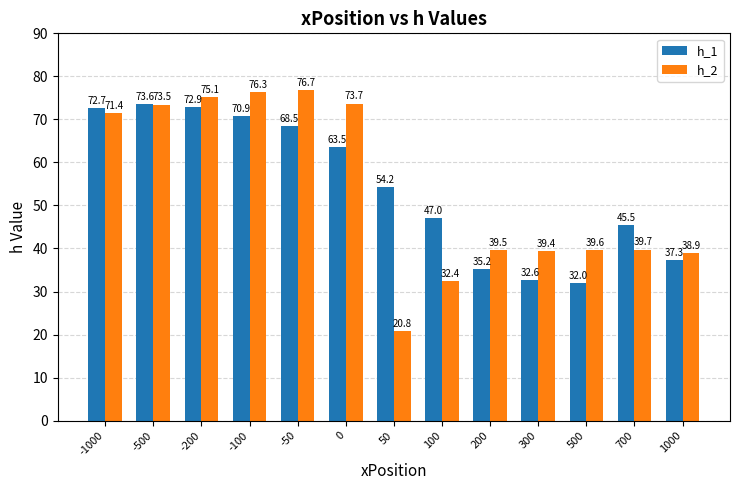

At which label is h_2 closest to 48?

700